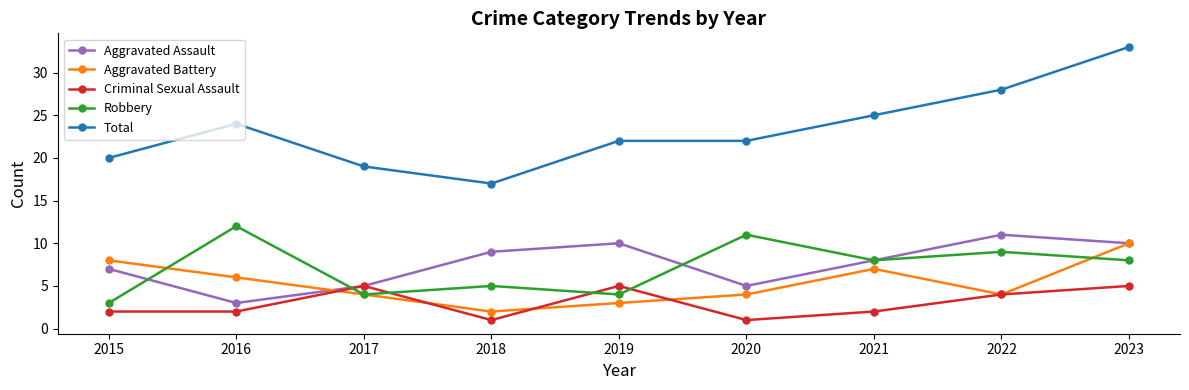

Does the chart display data point markers on the line(s)?

Yes